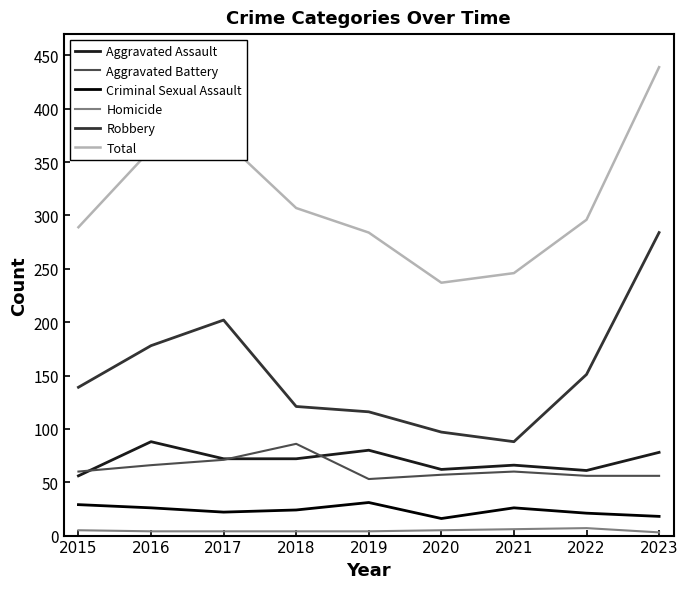

Is the value of Criminal Sexual Assault at 2022 greater than the value of Aggravated Assault at 2023?

No